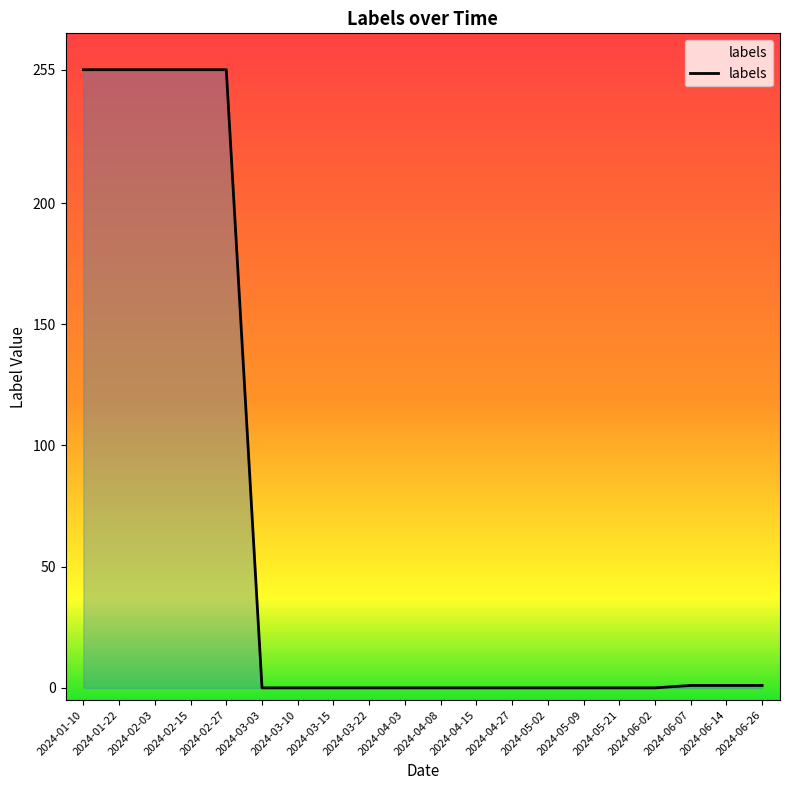

The value at 2024-03-10 is -103. True or false?

False